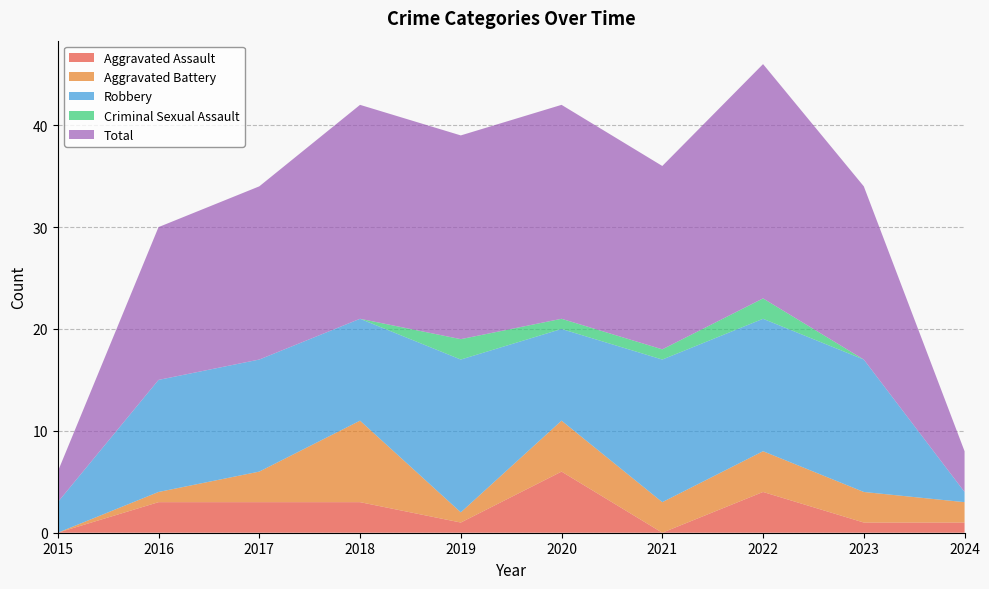

Reading left to right, list all the values displayed in this chart.

Aggravated Assault: 0	3	3	3	1	6	0	4	1	1
Aggravated Battery: 0	1	3	8	1	5	3	4	3	2
Robbery: 3	11	11	10	15	9	14	13	13	1
Criminal Sexual Assault: 0	0	0	0	2	1	1	2	0	0
Total: 3	15	17	21	20	21	18	23	17	4